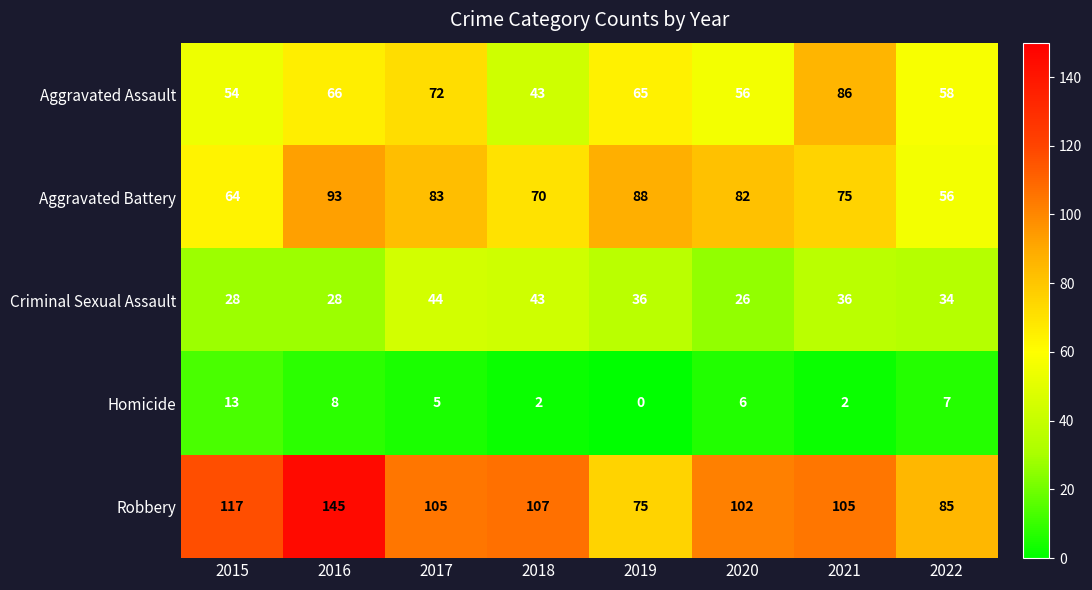

What is the approximate value of Criminal Sexual Assault at 2021, to the nearest 10?

40